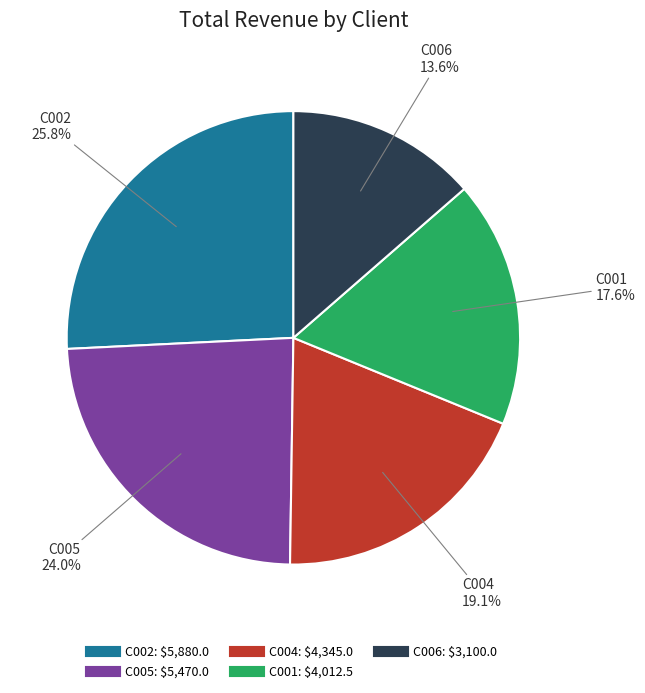

What portion of the pie excludes C002?

74.2%